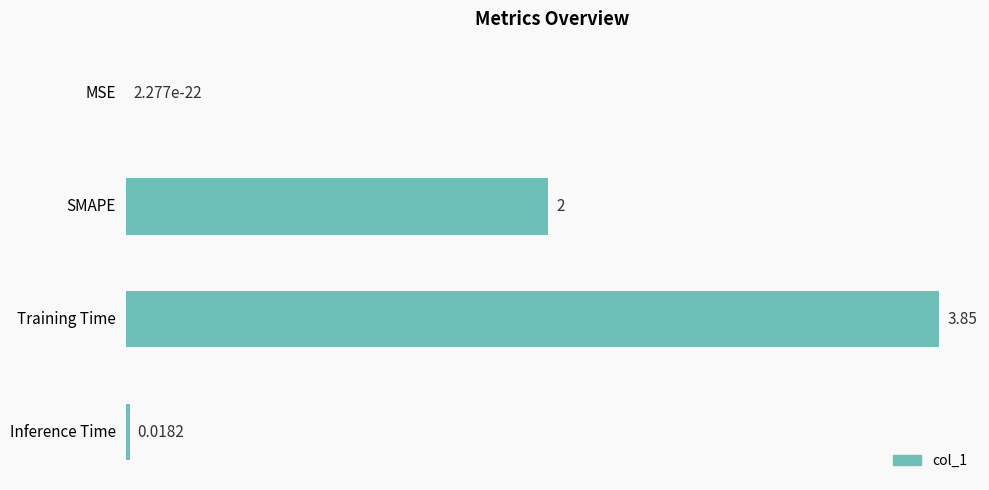

Which category has the highest value across all series?

Training Time